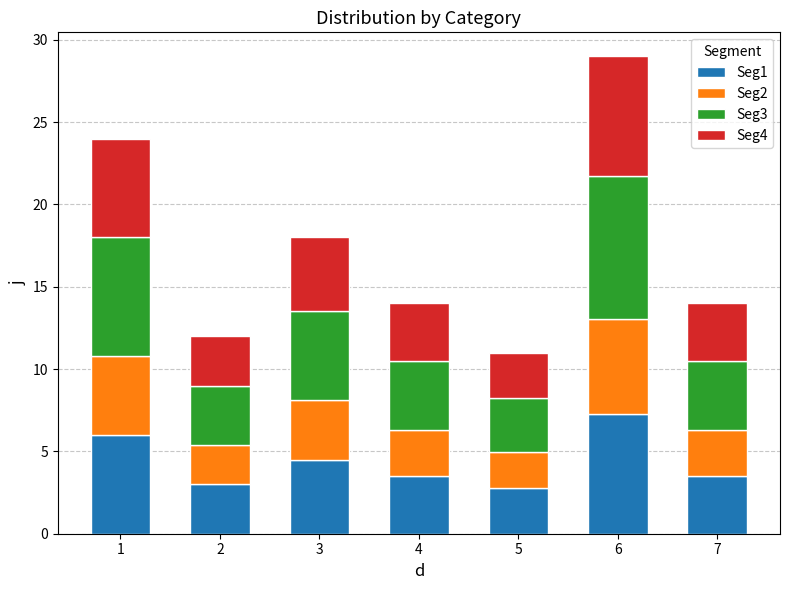

What is the difference between the Seg1 values at 3 and 7?

1.0